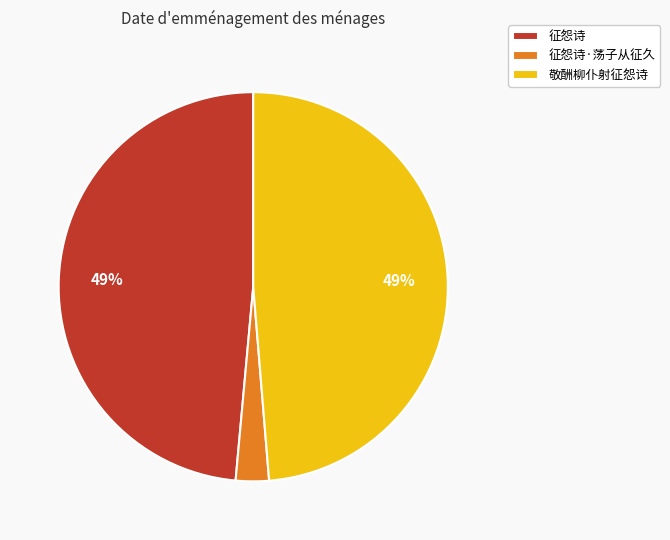

How many slices are in this pie chart?

3